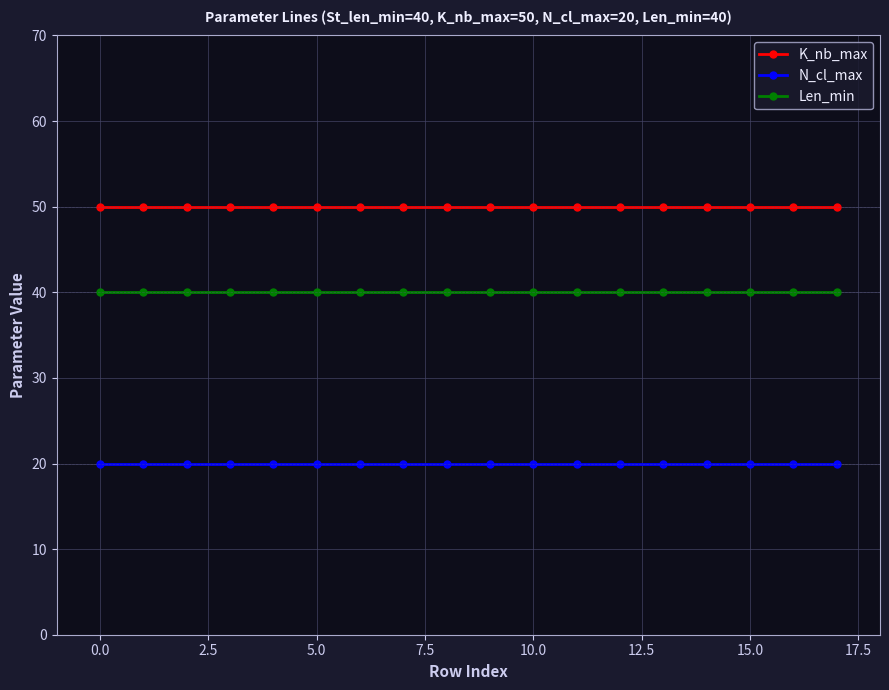

What is the smallest value displayed?

20